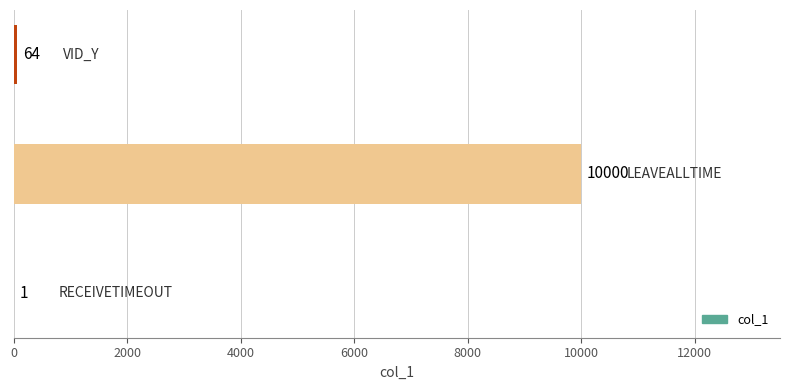

What is the maximum value shown in the chart?

10000